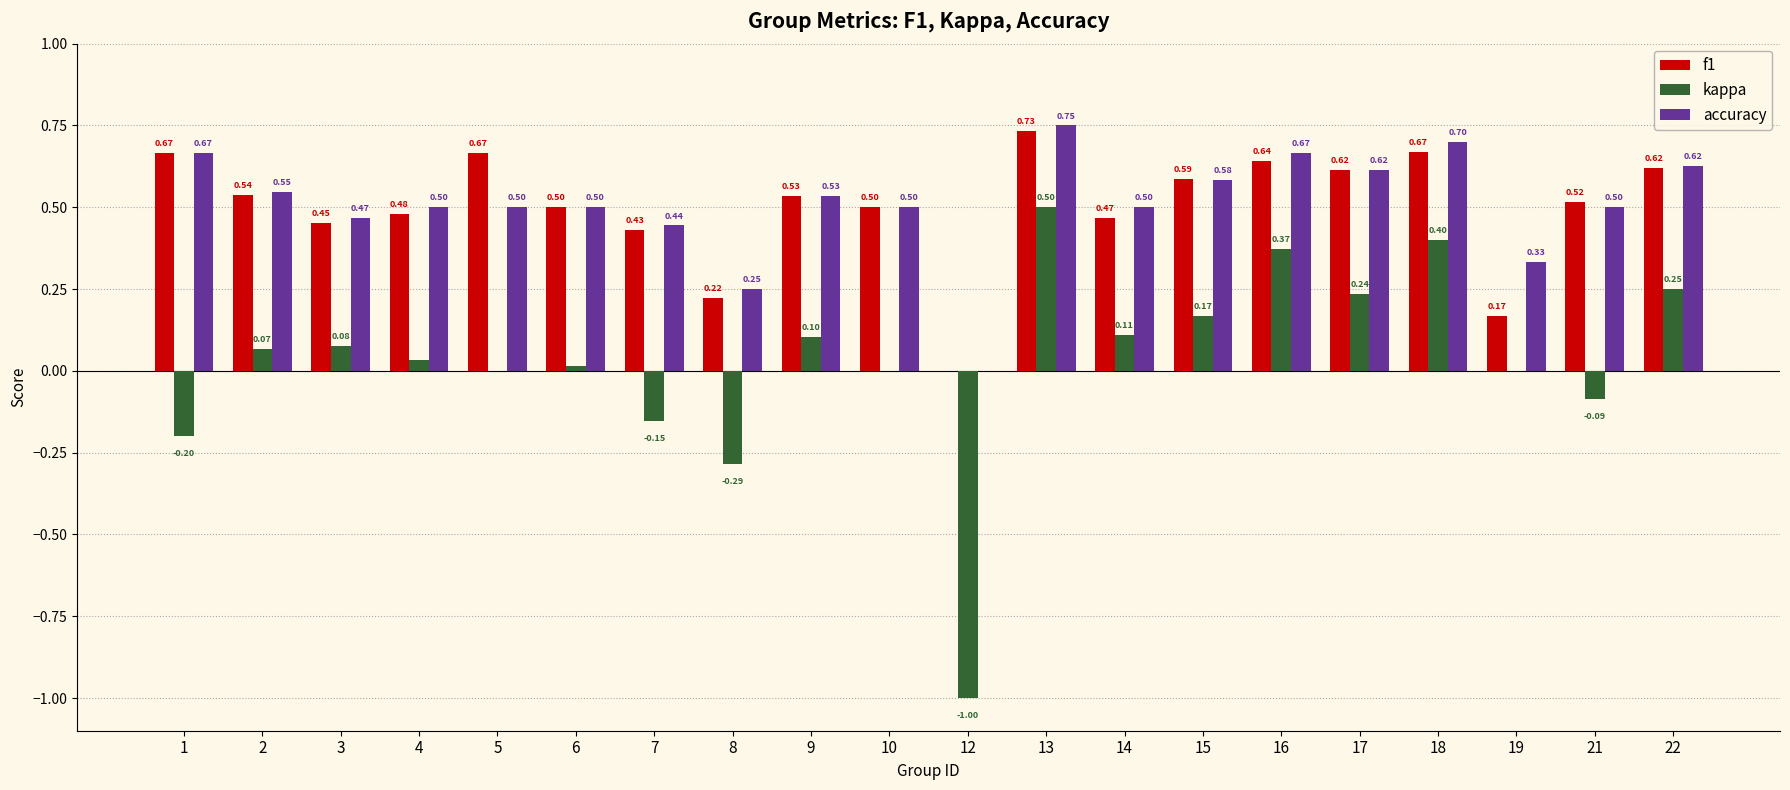

Which series has the largest total across all categories?

accuracy